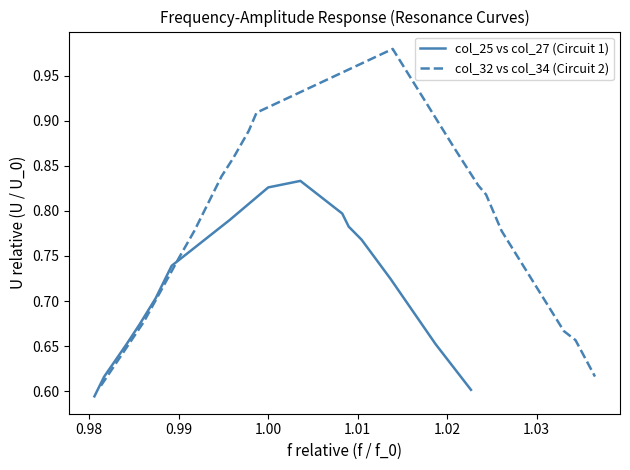

What is the sum of all col_32 vs col_34 (Circuit 2) values?

12.5